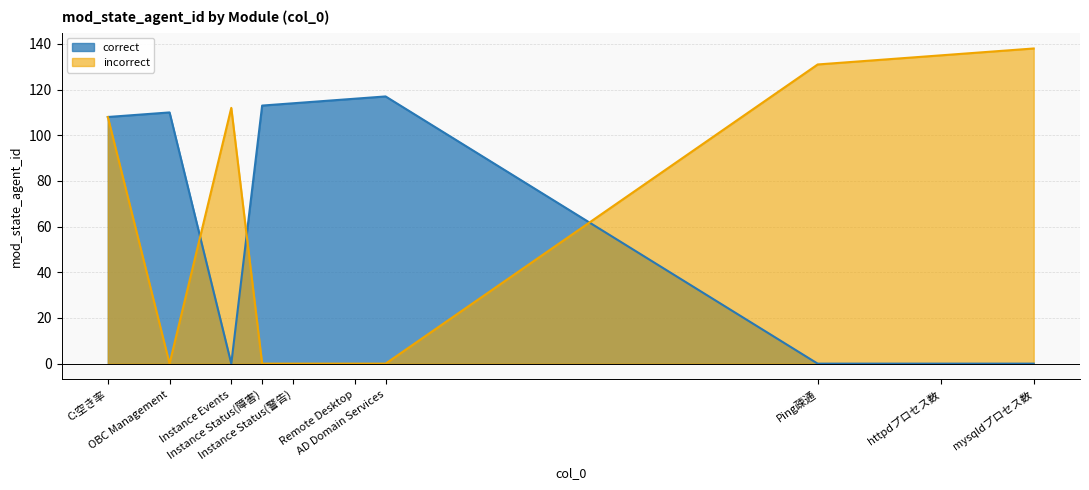

How many interior local peaks (higher than both neighbors) does the data have?

1